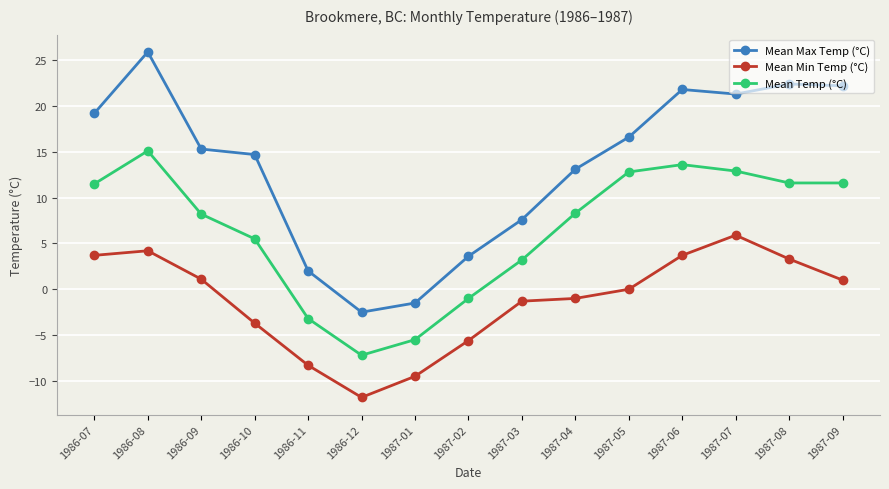

True or false: Mean Min Temp (°C) and Mean Temp (°C) cross at least once.

False